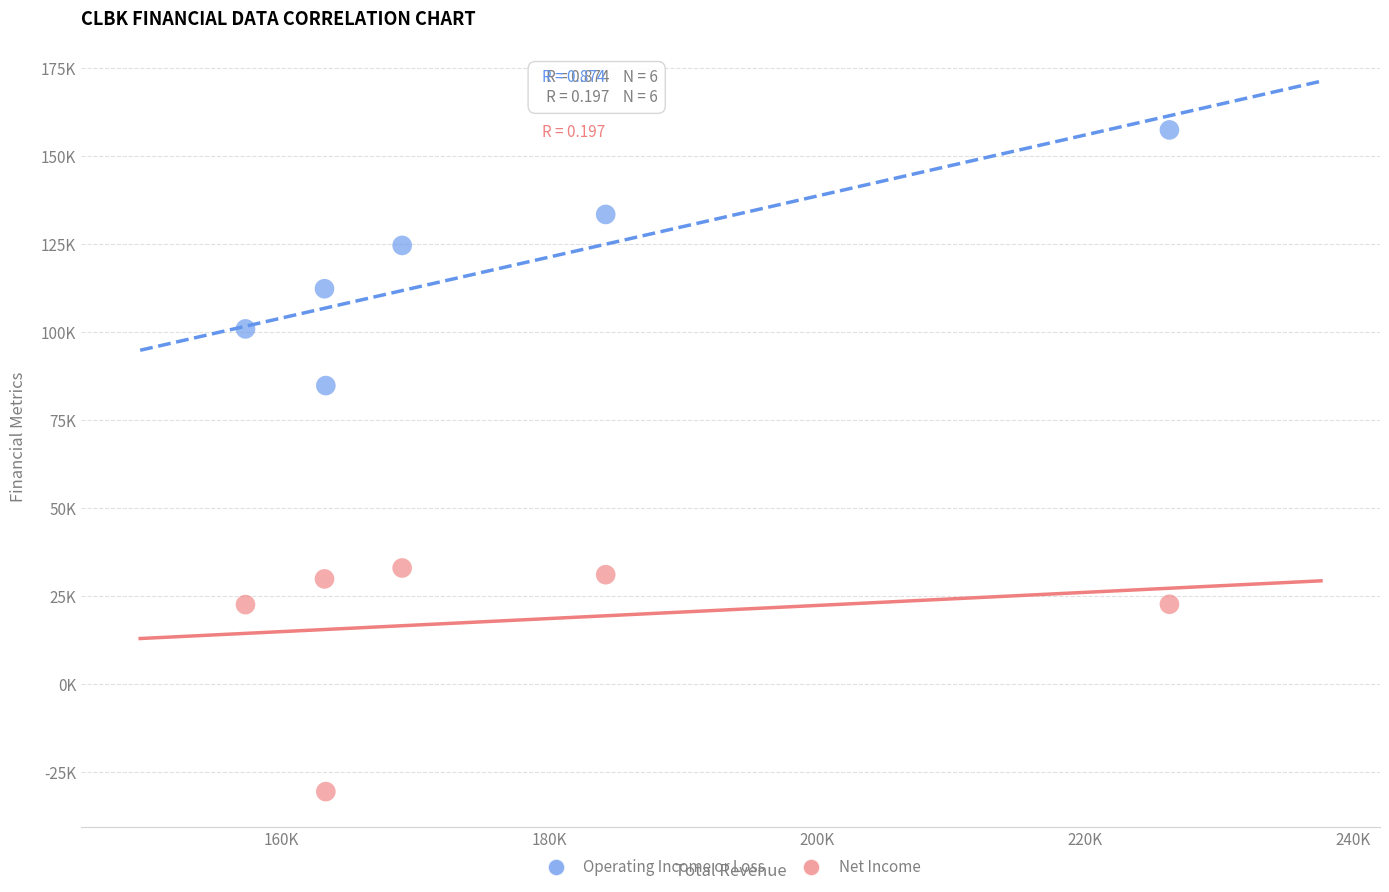

What are all the series names shown in the legend?

Operating Income or Loss, Net Income